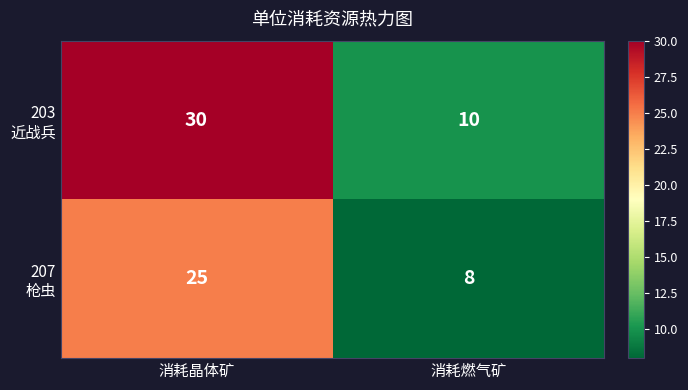

At which category is the sum across all series the highest?

消耗晶体矿